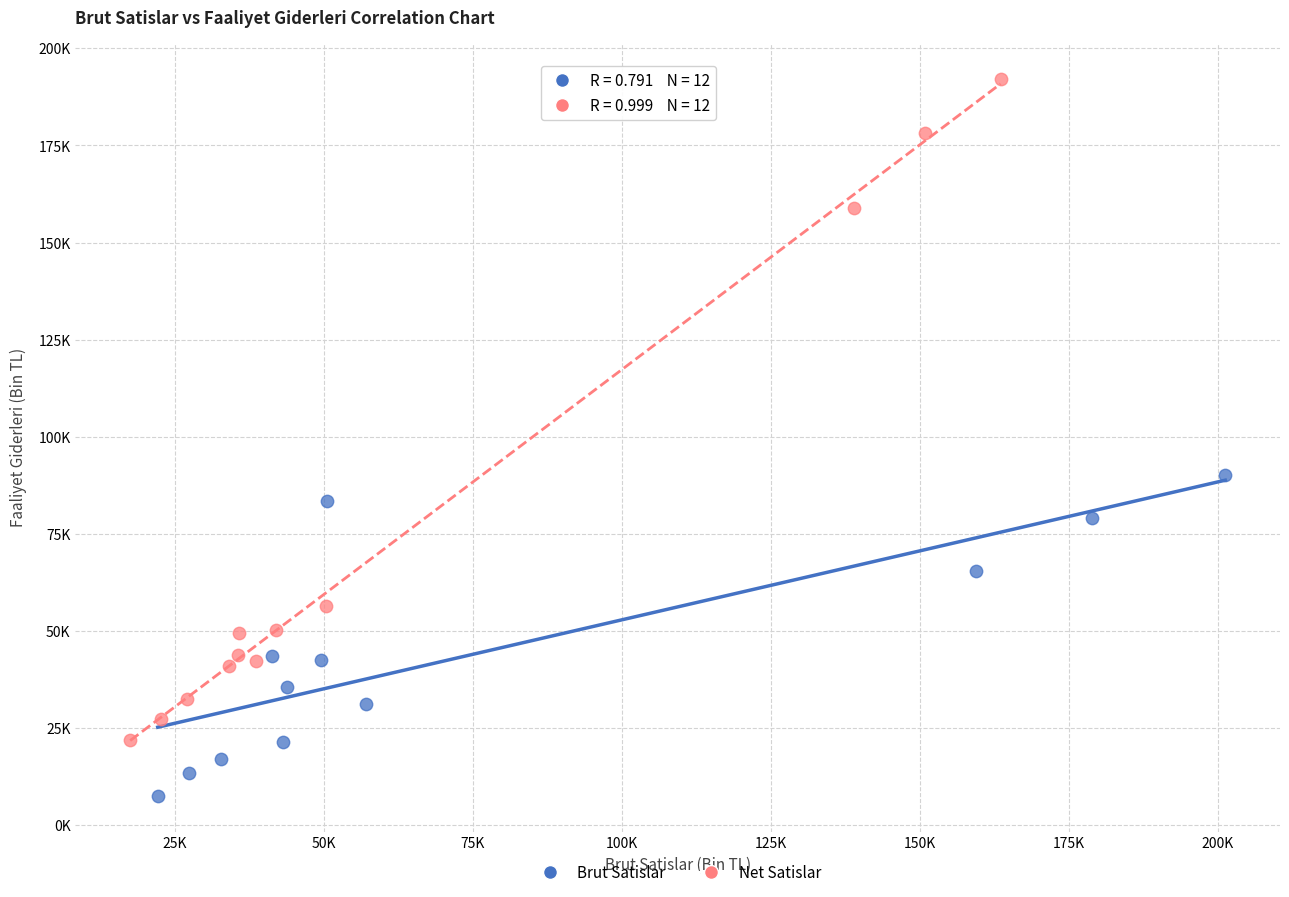

Which series has the largest Y range (max minus min)?

Net Satislar